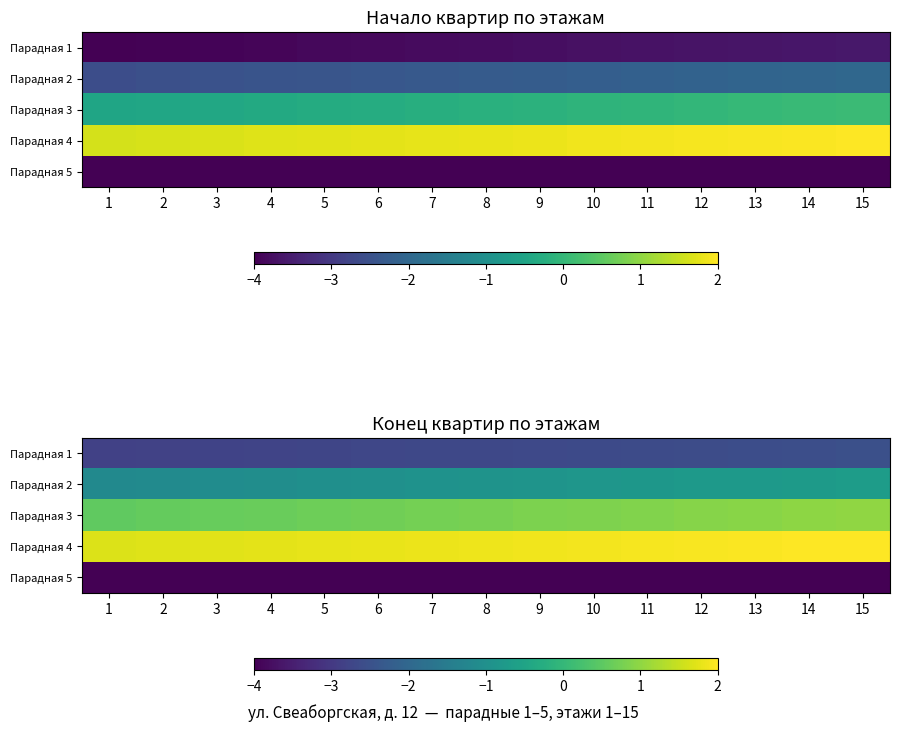

The Парадная 2 series shows -1.1 at 2. True or false?

True